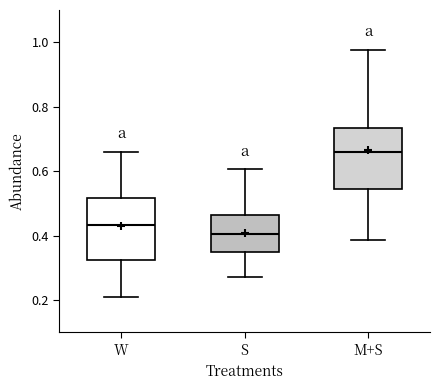

Where does the lower whisker of the box for M+S end on the y-axis? The values are not printed on the chart, so give them approximately, as read against the axis.

0.38